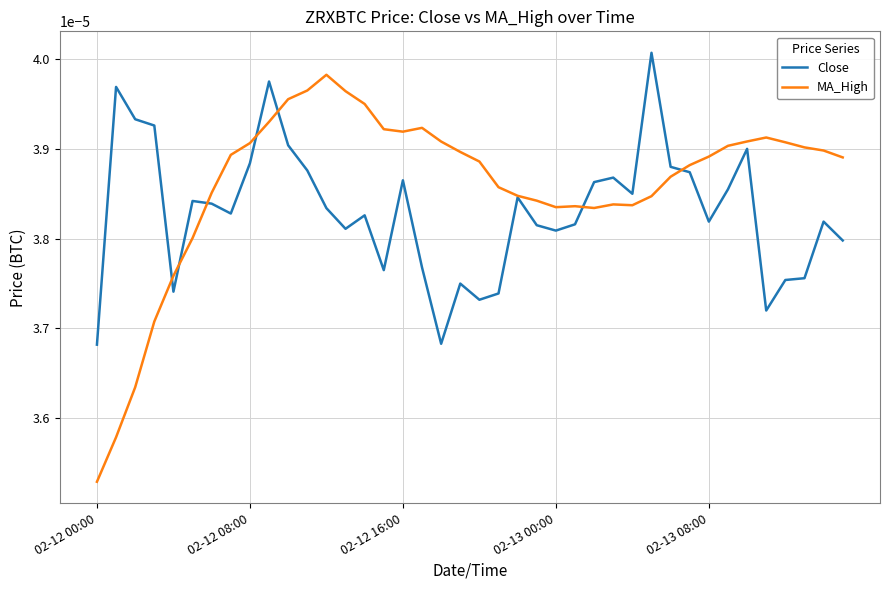

Which series has the largest total across all categories?

MA_High